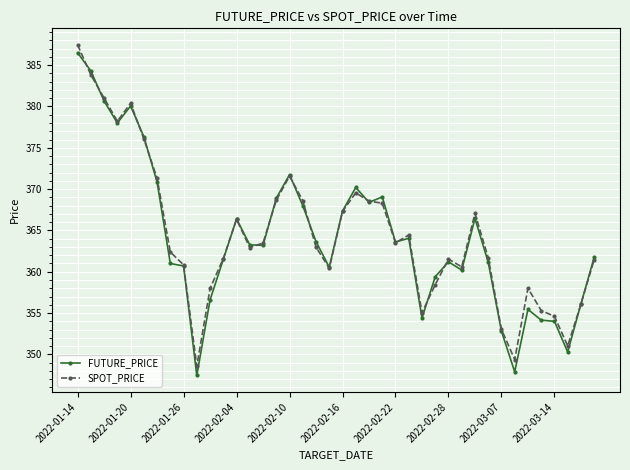

What is the minimum value for SPOT_PRICE?

348.6